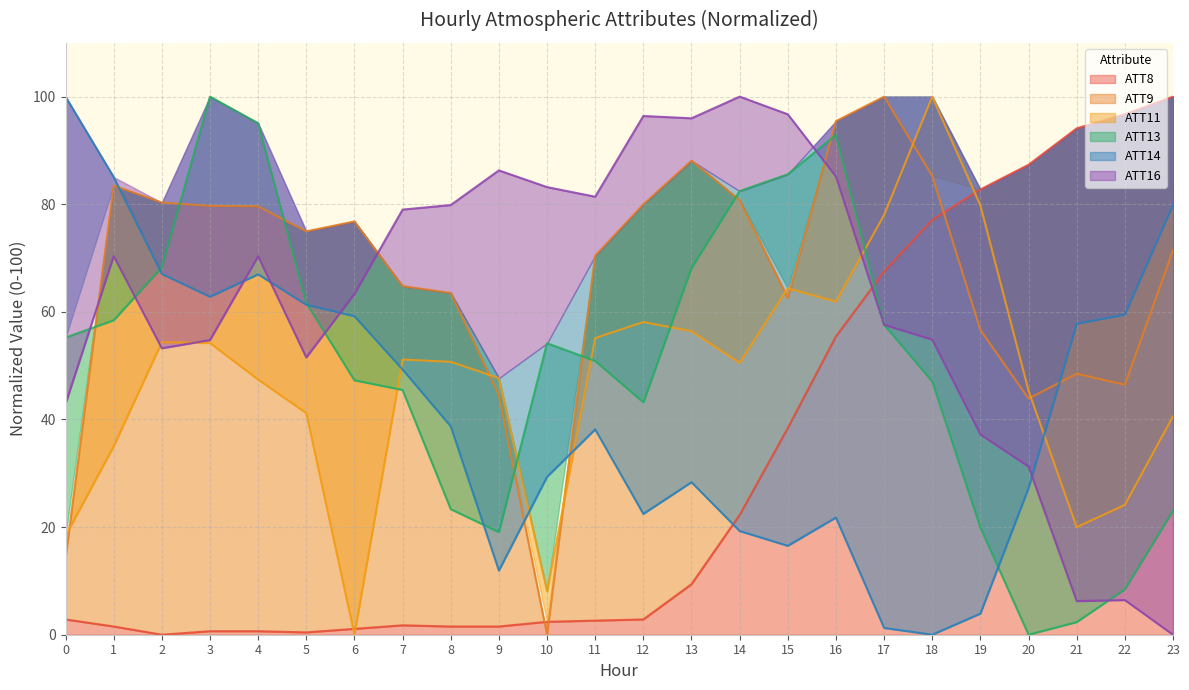

Where do ATT13 and ATT9 first cross each other?

0 and 1